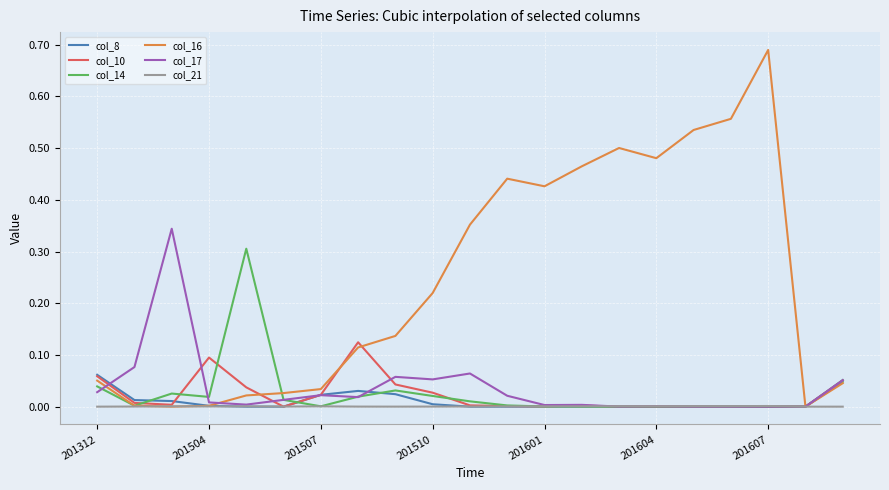

What are all the series names shown in the legend?

col_8, col_10, col_14, col_16, col_17, col_21